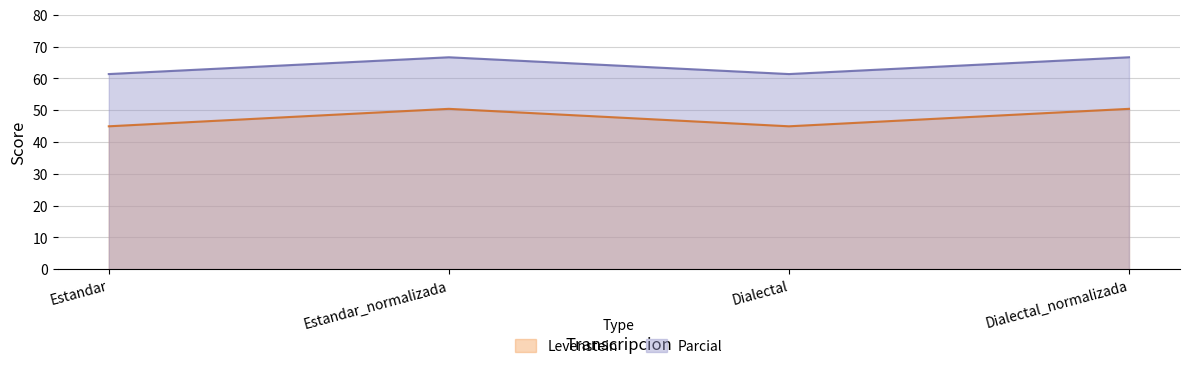

What is the minimum value for Parcial?

61.4